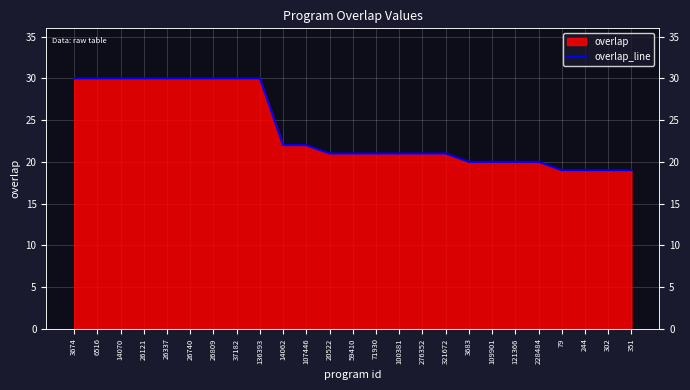

How many categories are shown in the chart?

25